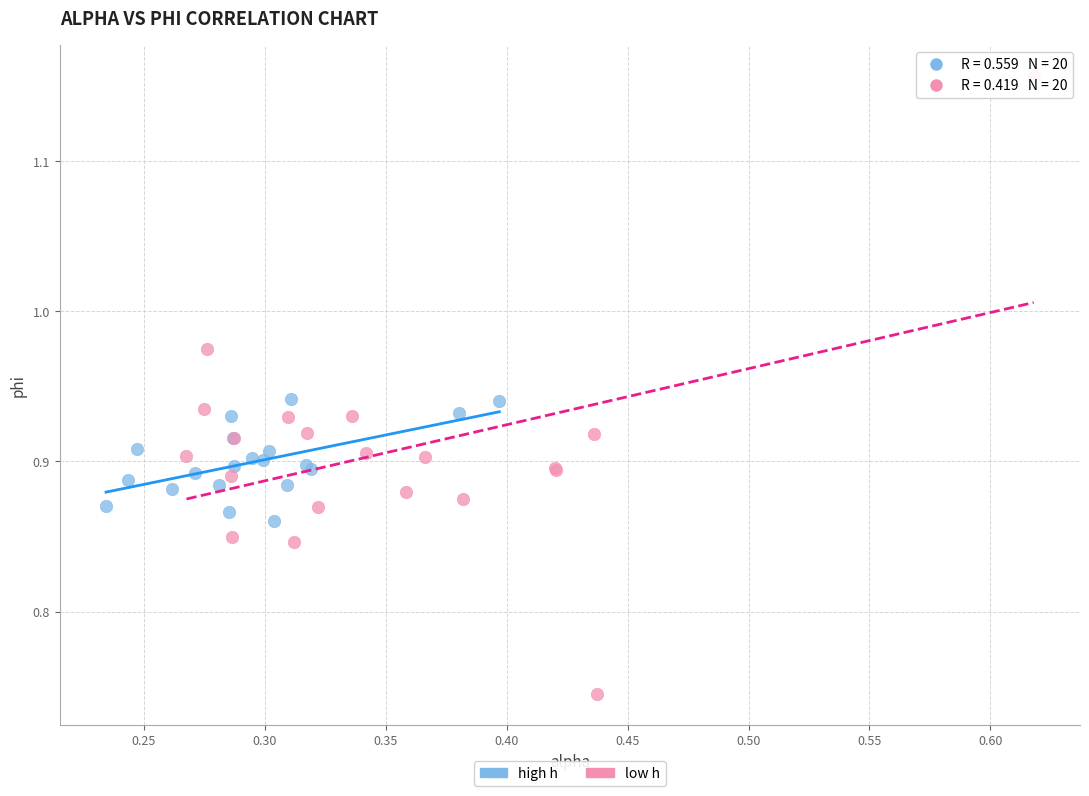

Which series has the widest spread of Y values?

low h